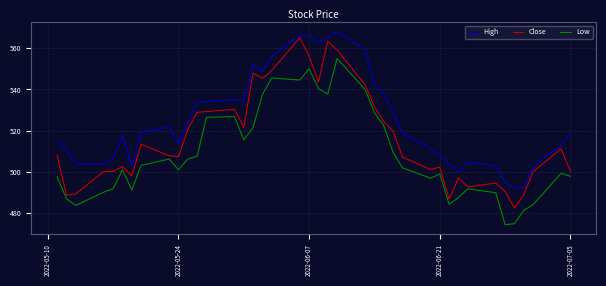

How many lines are shown in the chart?

3